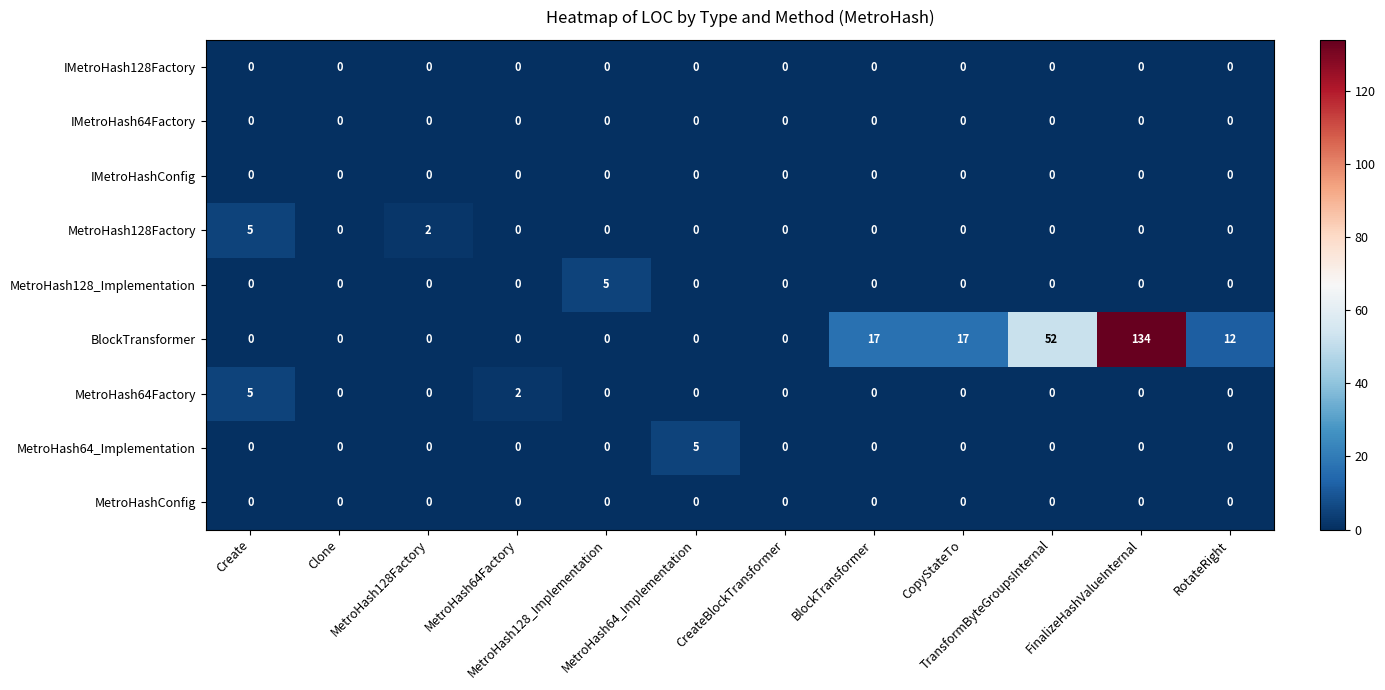

At how many categories does at least one series exceed 53?

1